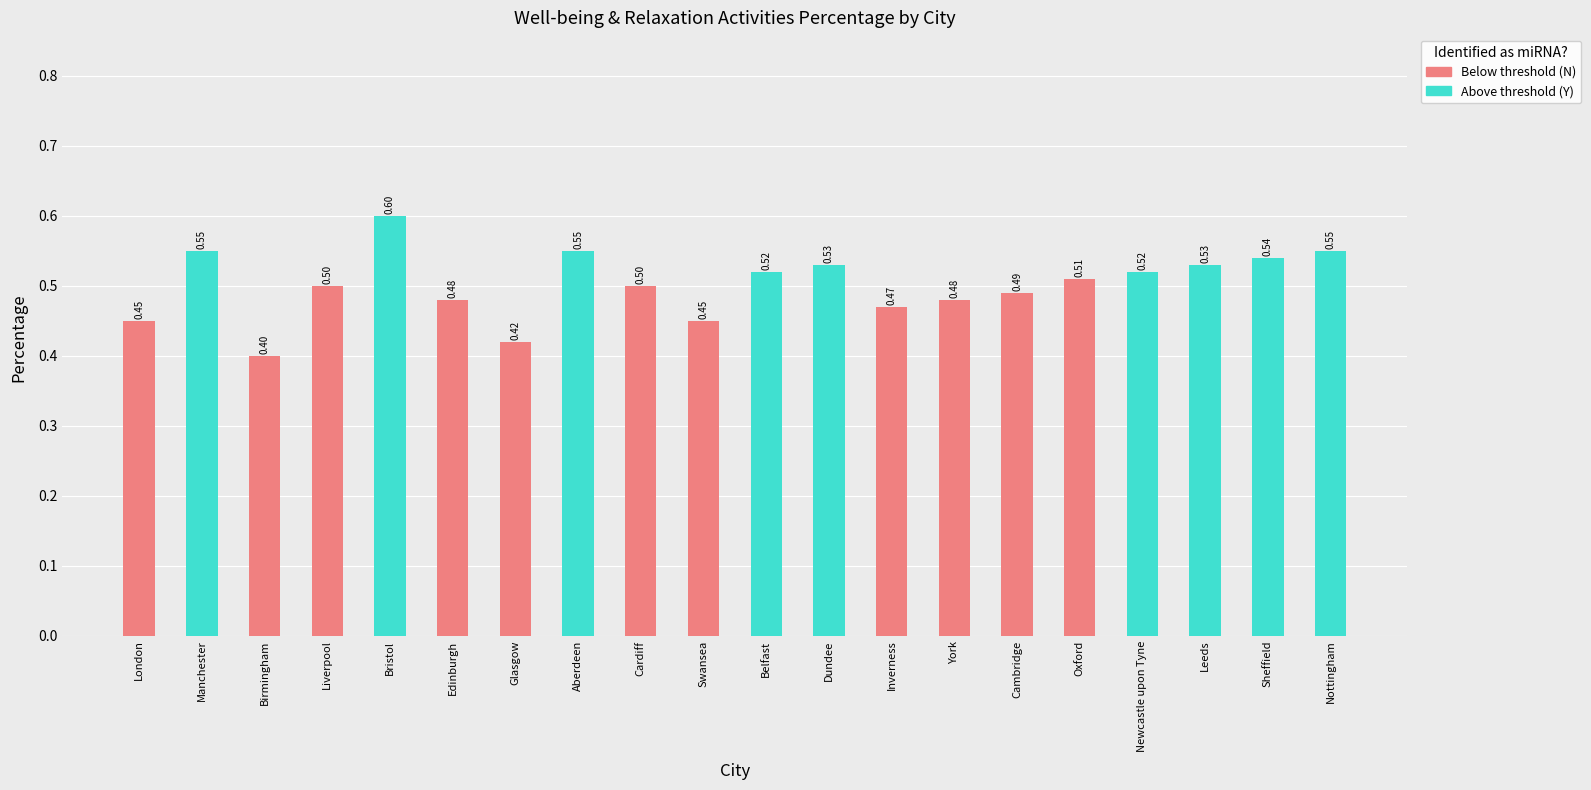

What is the label of the 6th bar from the right?

Cambridge